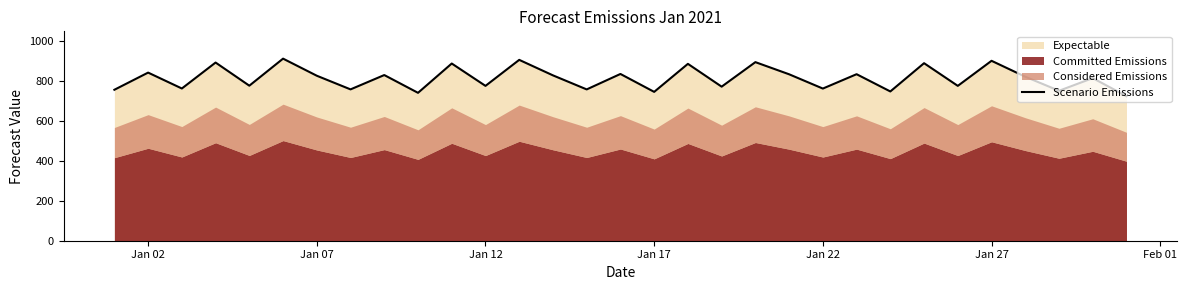

What is the sum of all values?

25261.3